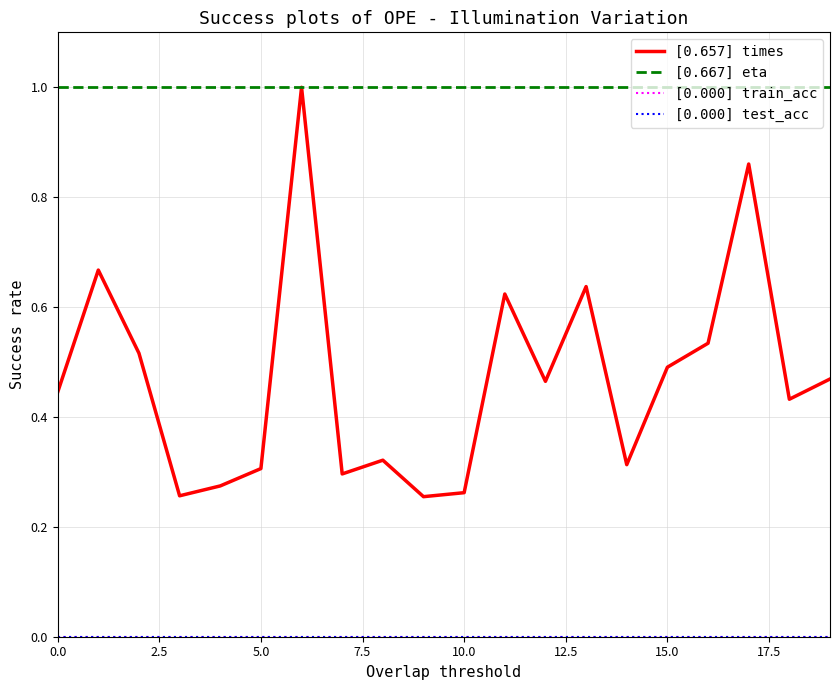

What is the sum of all [0.667] eta values?

20.0